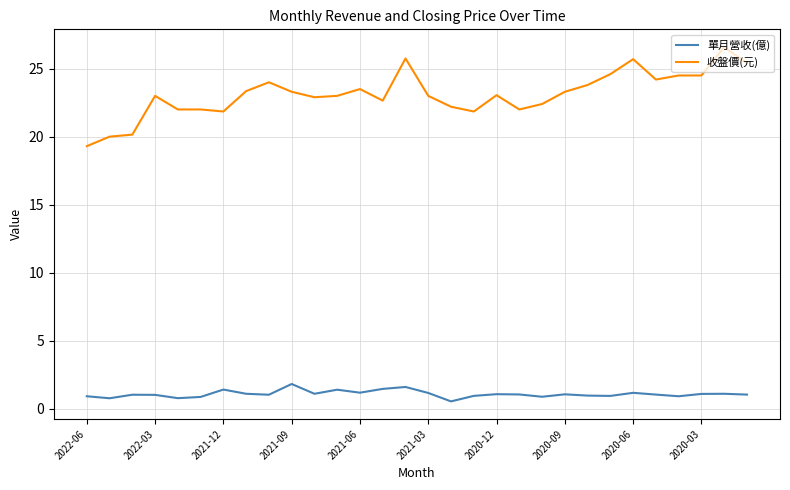

Which series has the largest total across all categories?

收盤價(元)